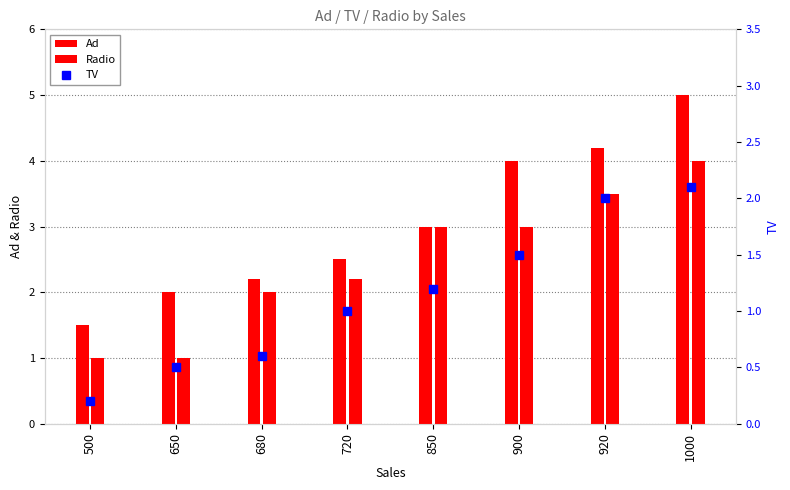

Is it true that Ad equals 2.0 at 650?

True